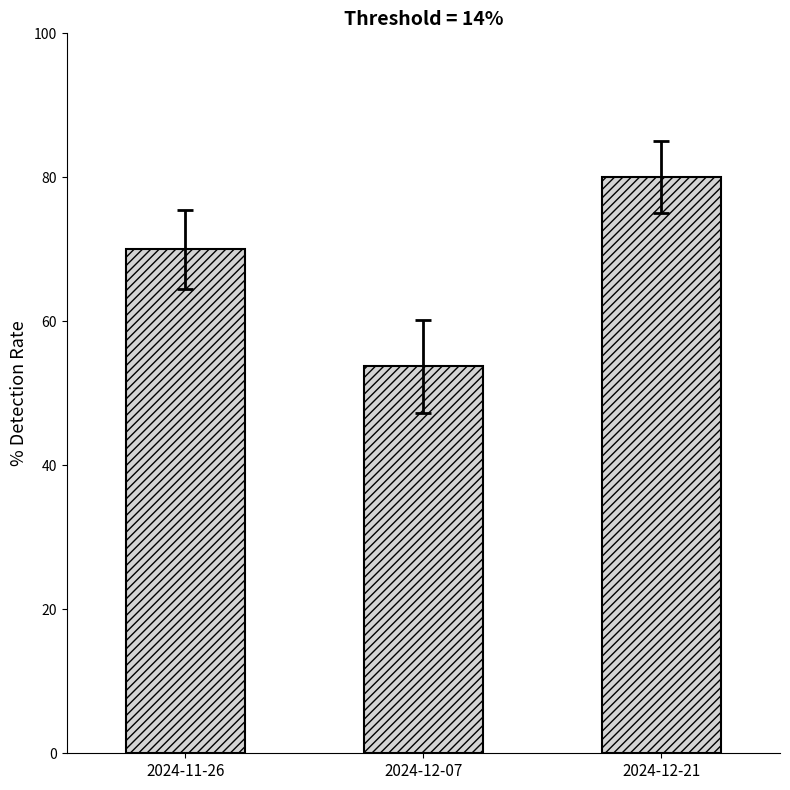

Reading left to right, list all the values displayed in this chart.

70.0	53.7	80.0